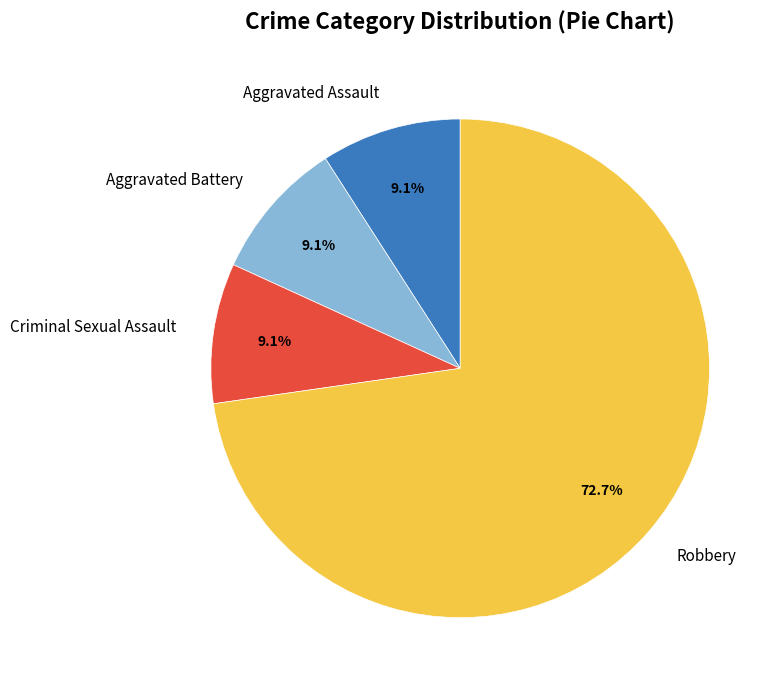

What is the largest slice in the pie chart?

Robbery